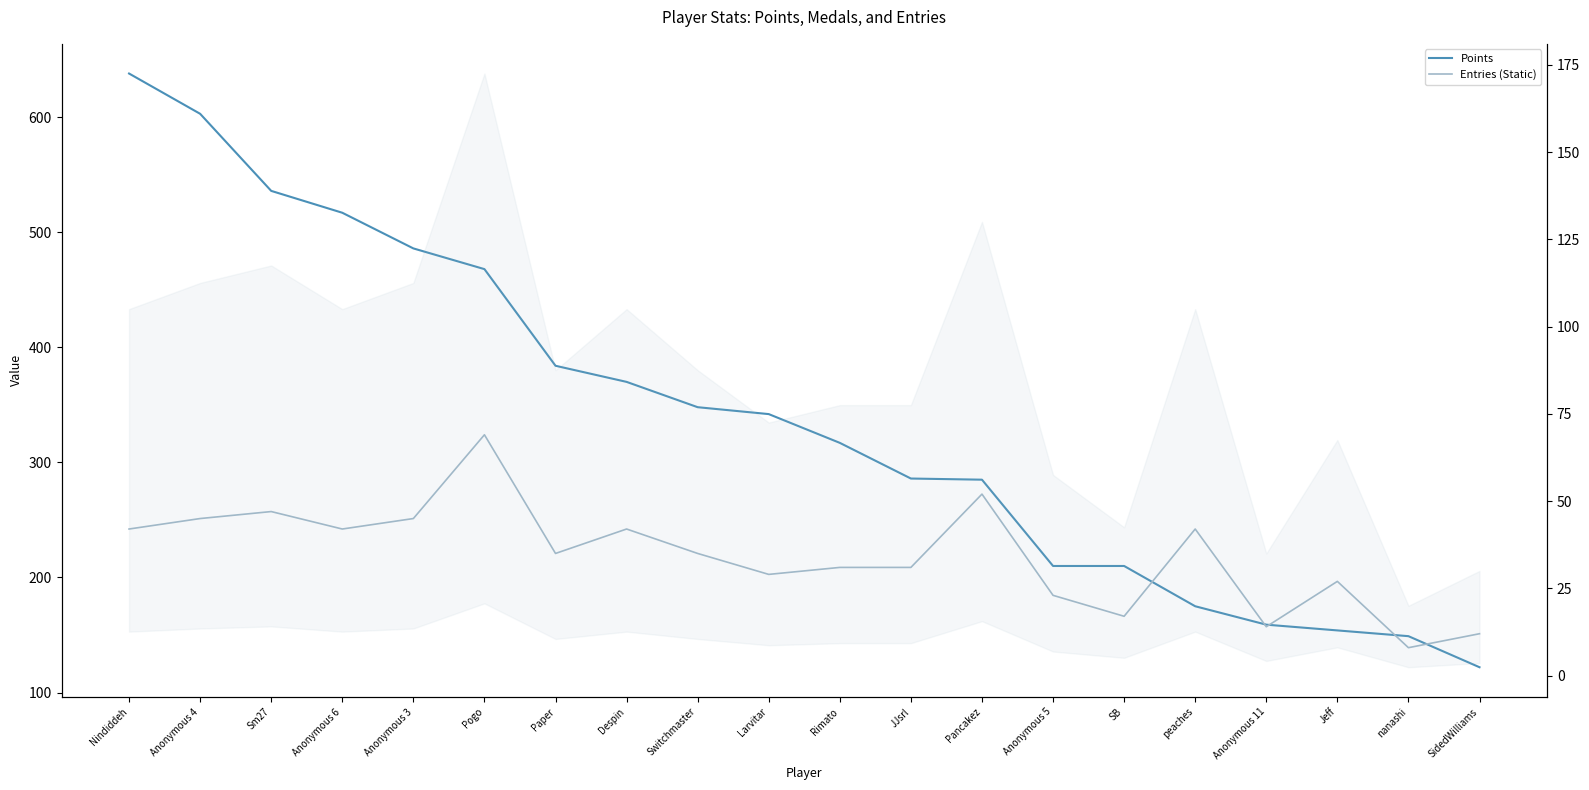

What is the value of the Entries (Static) point at the 5th from the left?

45